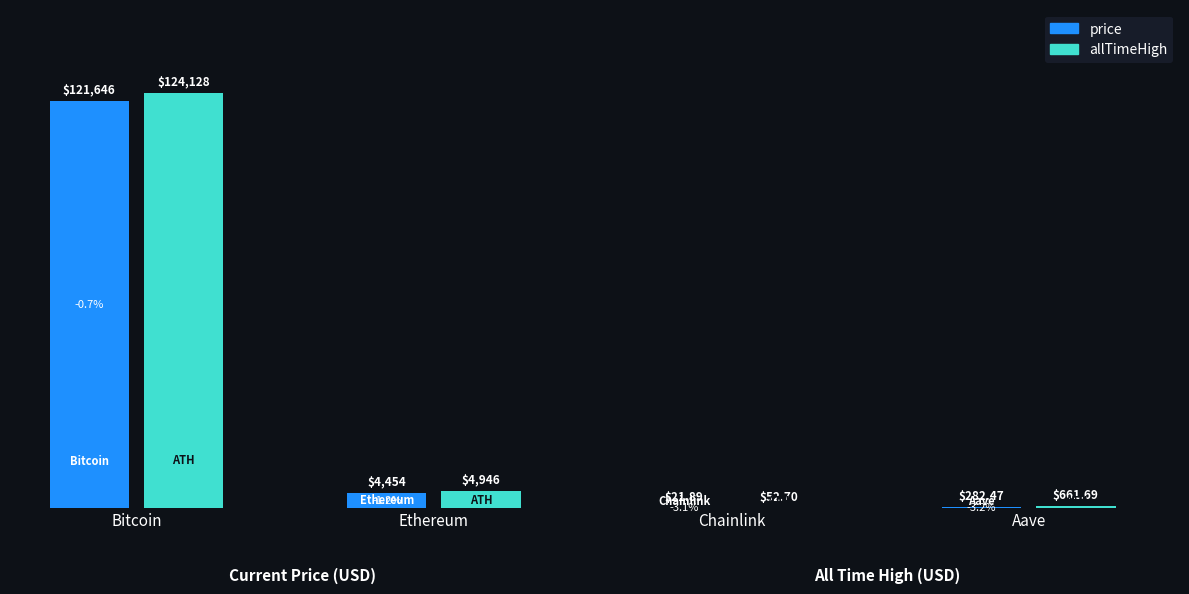

What is the sum of the price values at Aave and Ethereum?

4736.0